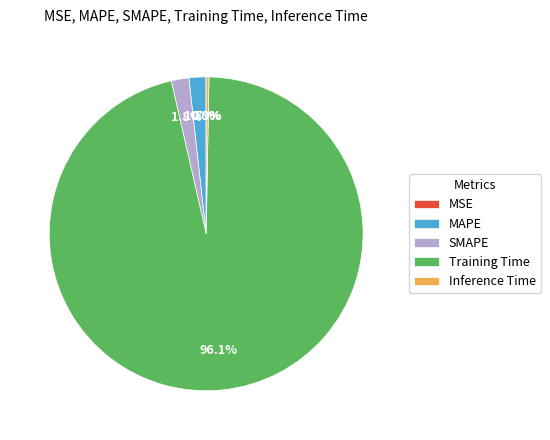

What percentage is NOT represented by Inference Time?

99.7%